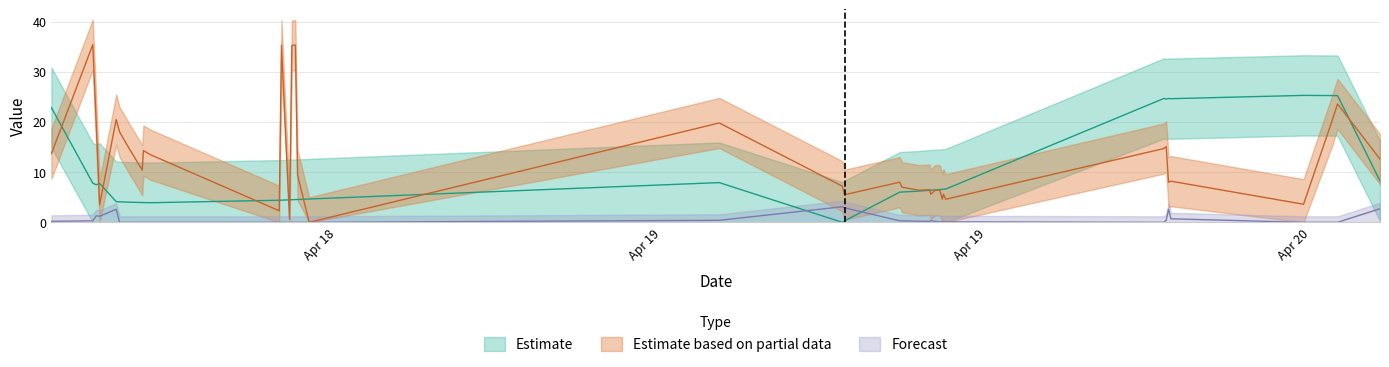

What is the difference between the highest and lowest values at 2024-04-19 09:18:52?

7.2